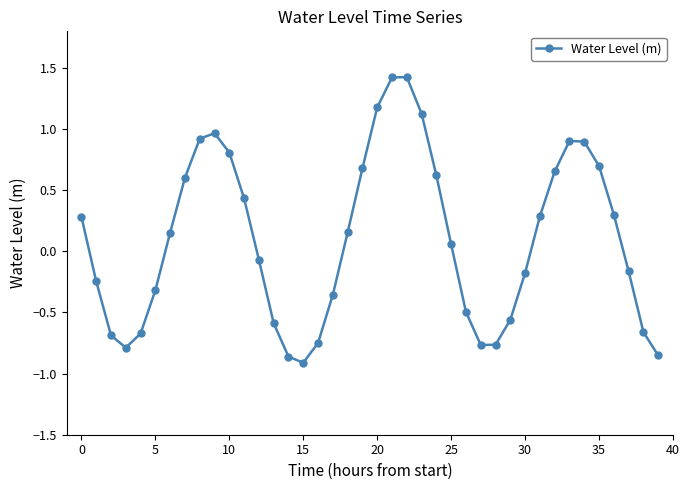

What is the difference between the second highest and second lowest values?

2.3